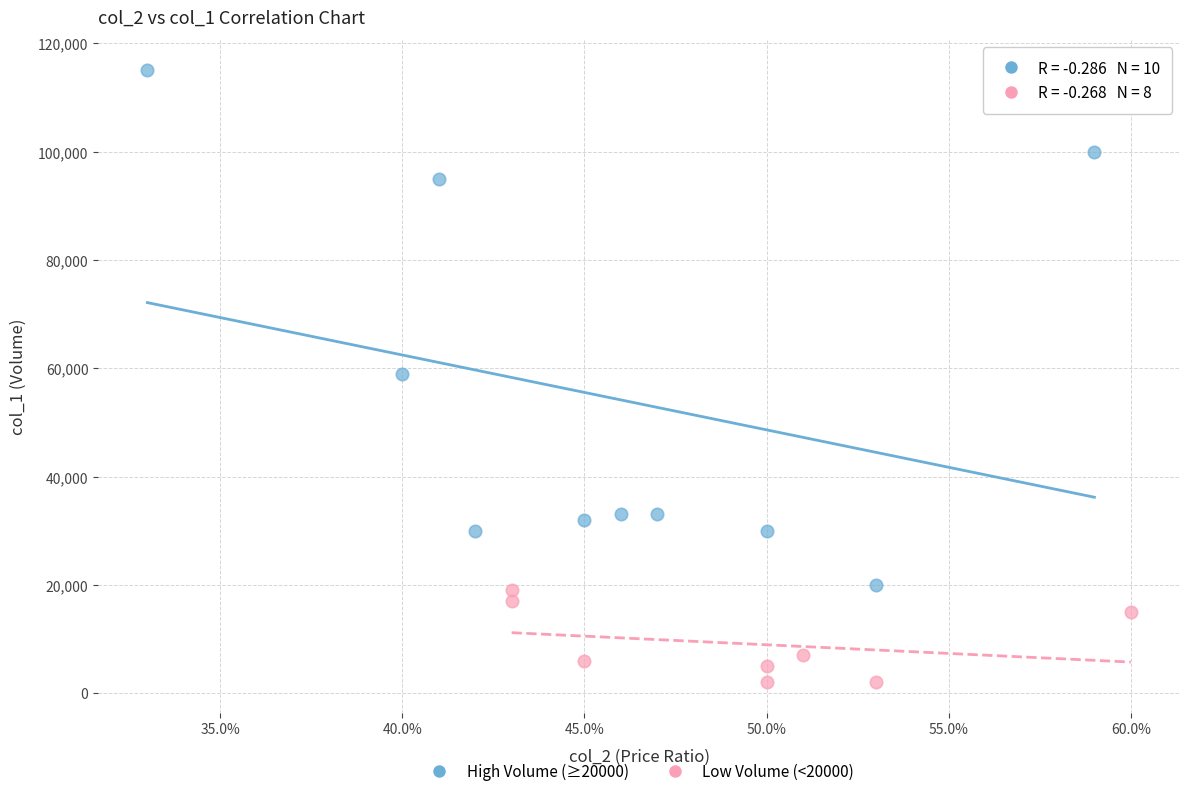

Which series contains the highest Y value?

High Volume (≥20000)